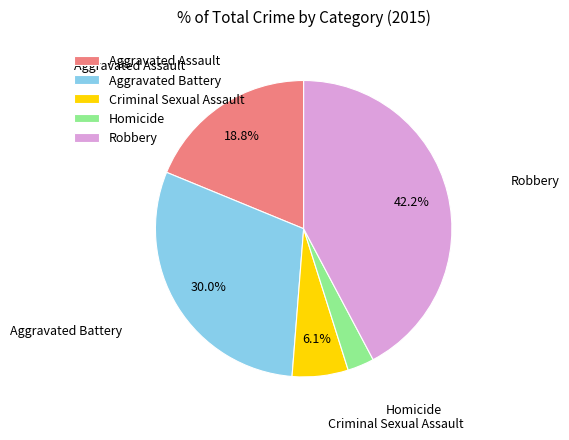

Rank the categories by value from highest to lowest.

Robbery, Aggravated Battery, Aggravated Assault, Criminal Sexual Assault, Homicide